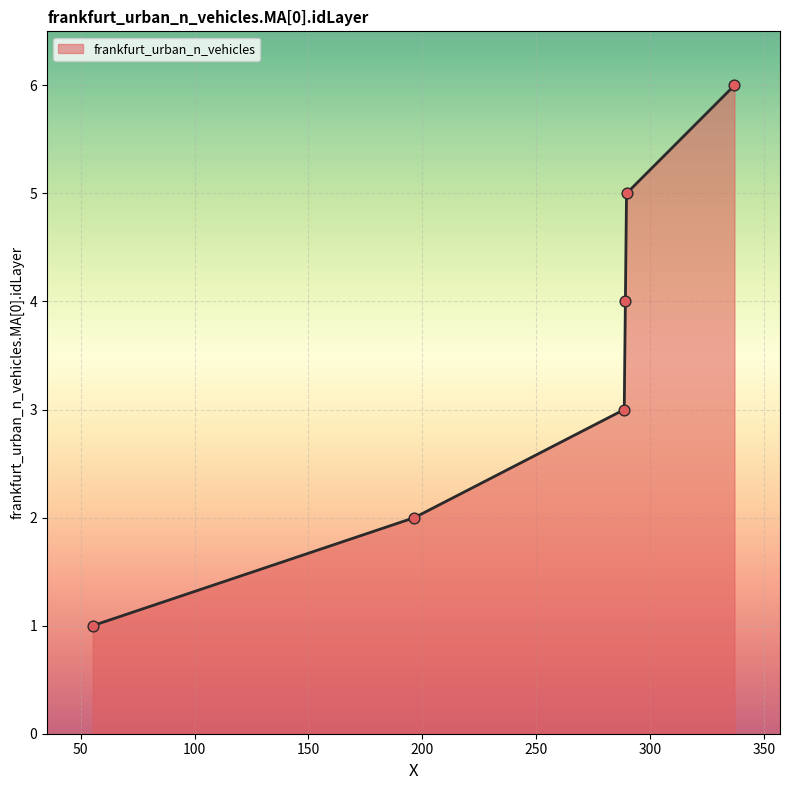

What is the average value?

4